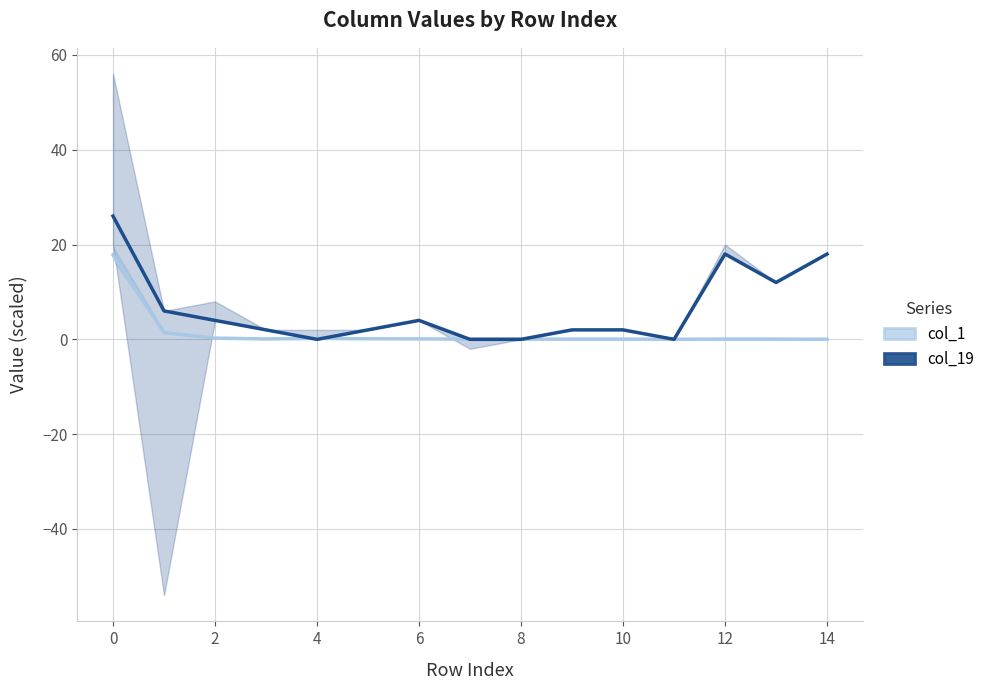

Rank the series at 13 from highest to lowest value.

col_19, col_1